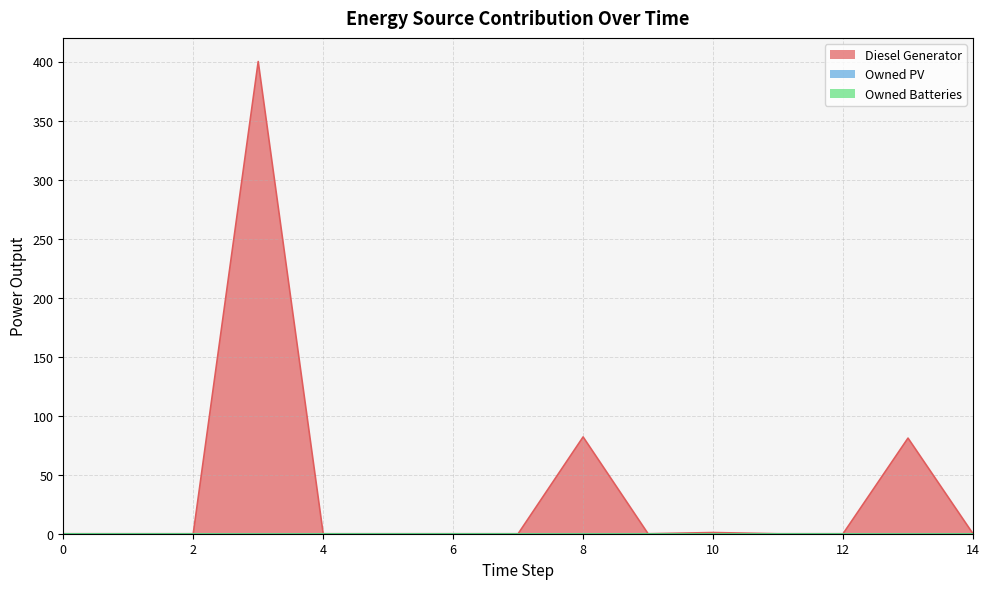

Which series has the largest range (max minus min)?

Diesel Generator